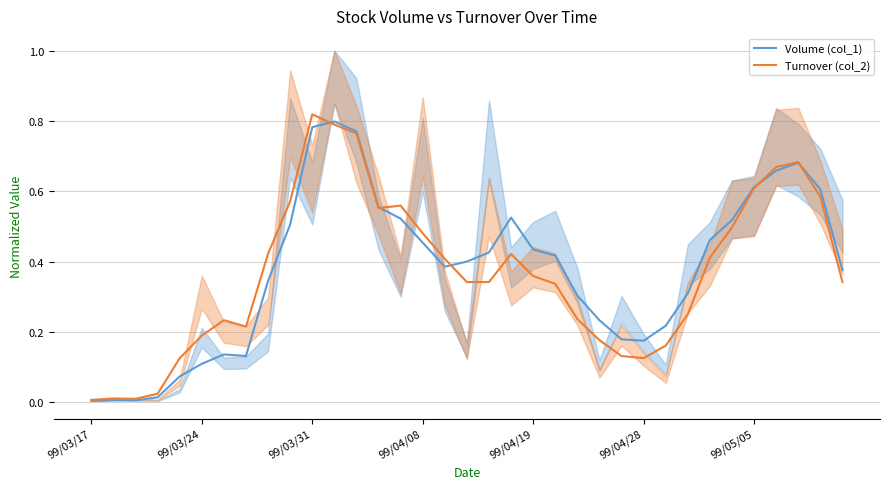

Which series has the widest spread of values?

Turnover (col_2)